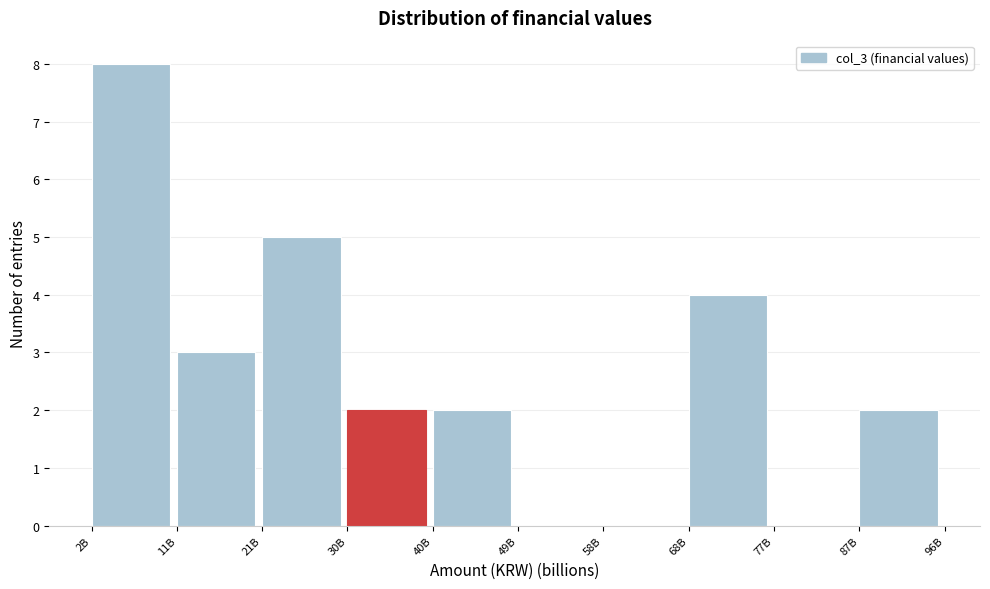

Reading left to right, transcribe all the data shown in this chart.

2B=8	11B=3	21B=5	30B=2	40B=2	49B=0	58B=0	68B=4	77B=0	87B=2